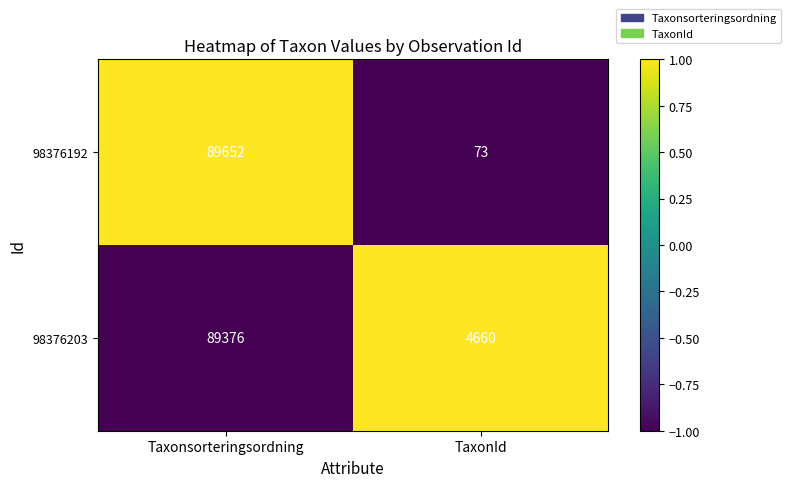

How many categories are shown in the chart?

2